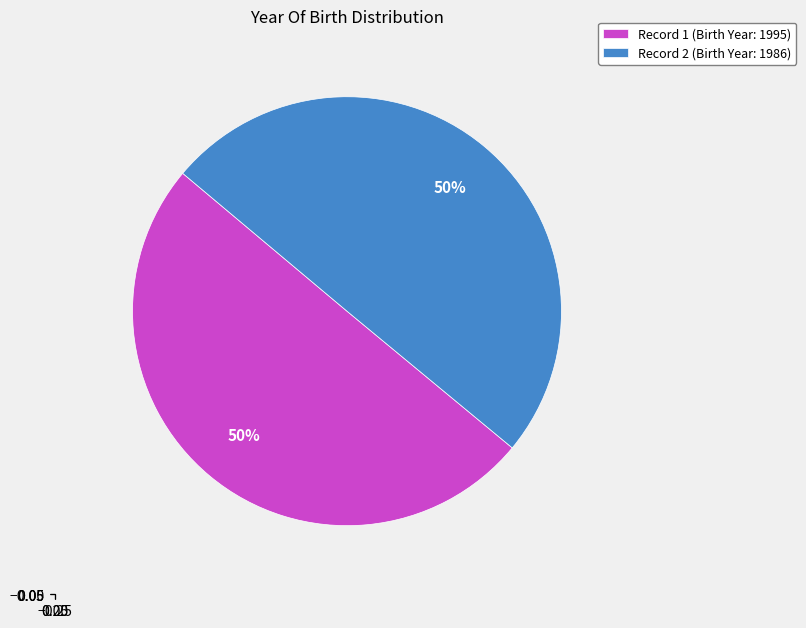

Do Record 2 (Birth Year: 1986) and Record 1 (Birth Year: 1995) together represent more than half of the pie?

Yes